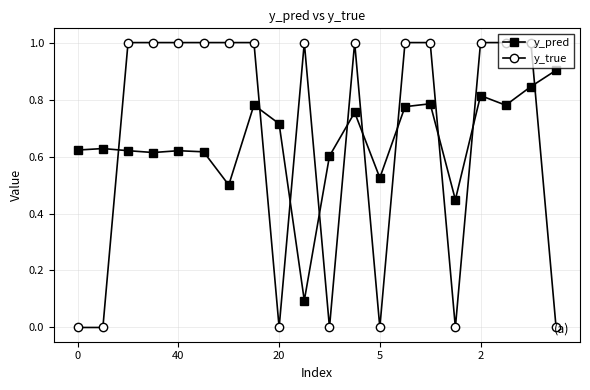

What are all the series names shown in the legend?

y_pred, y_true